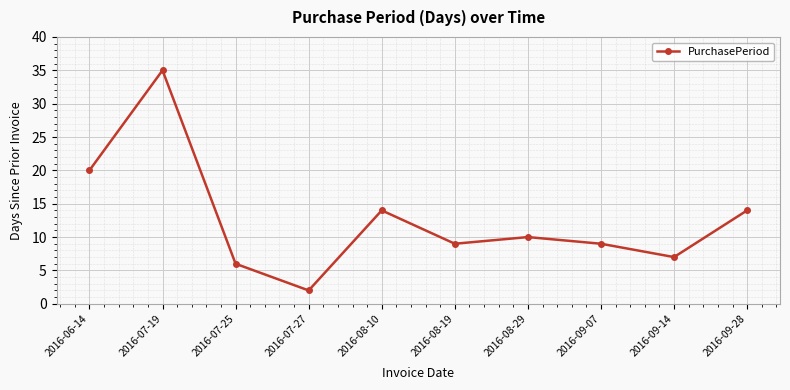

How many lines are shown in the chart?

1